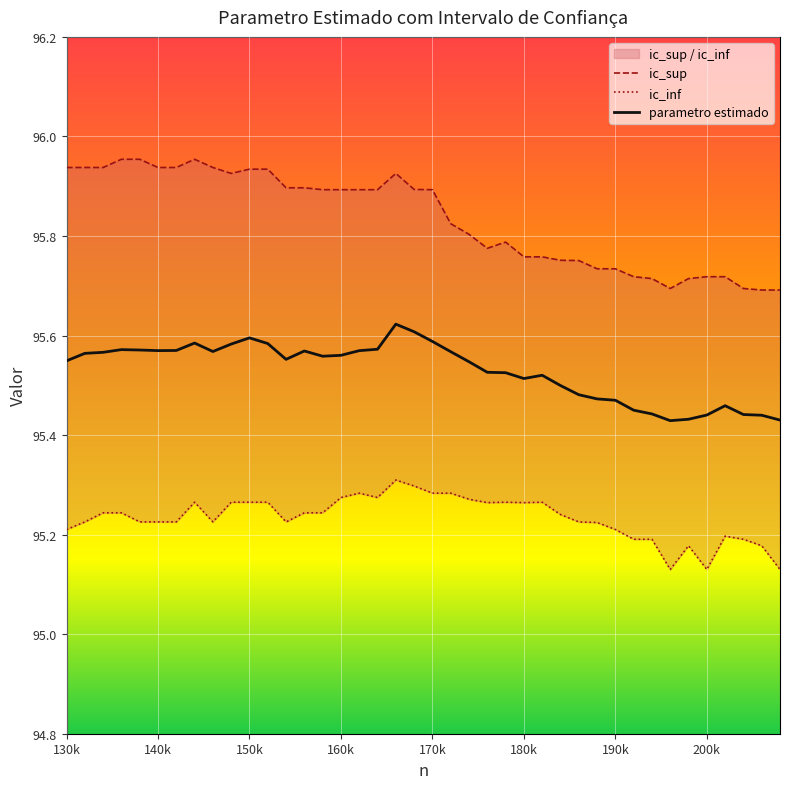

At 170k, list the series in order from smallest to largest.

ic_inf, parametro estimado, ic_sup